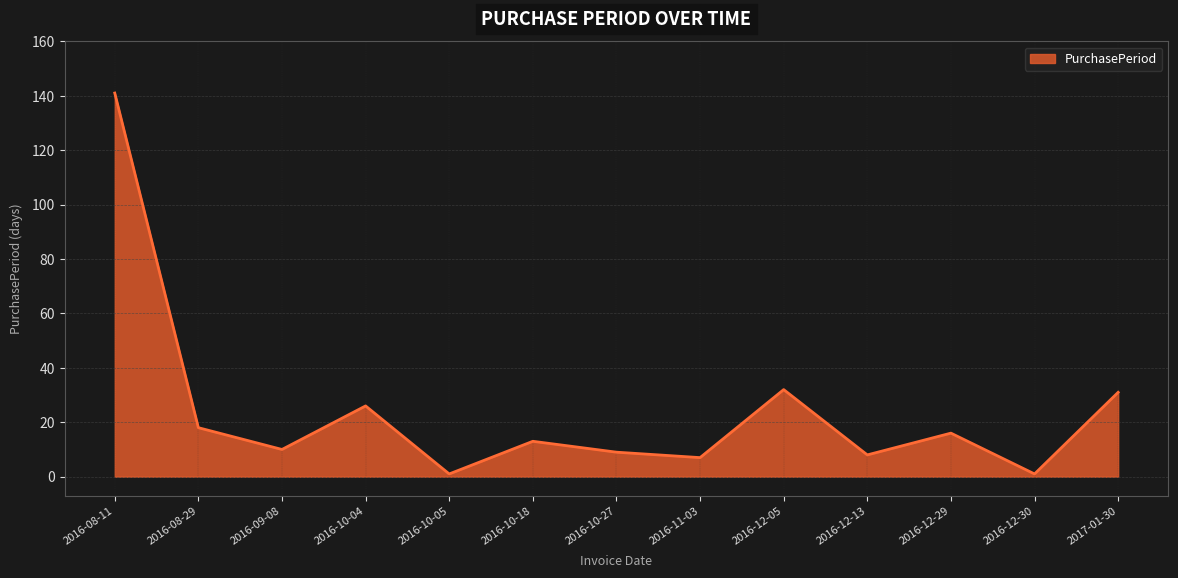

The value at 2016-12-13 is 8. True or false?

True